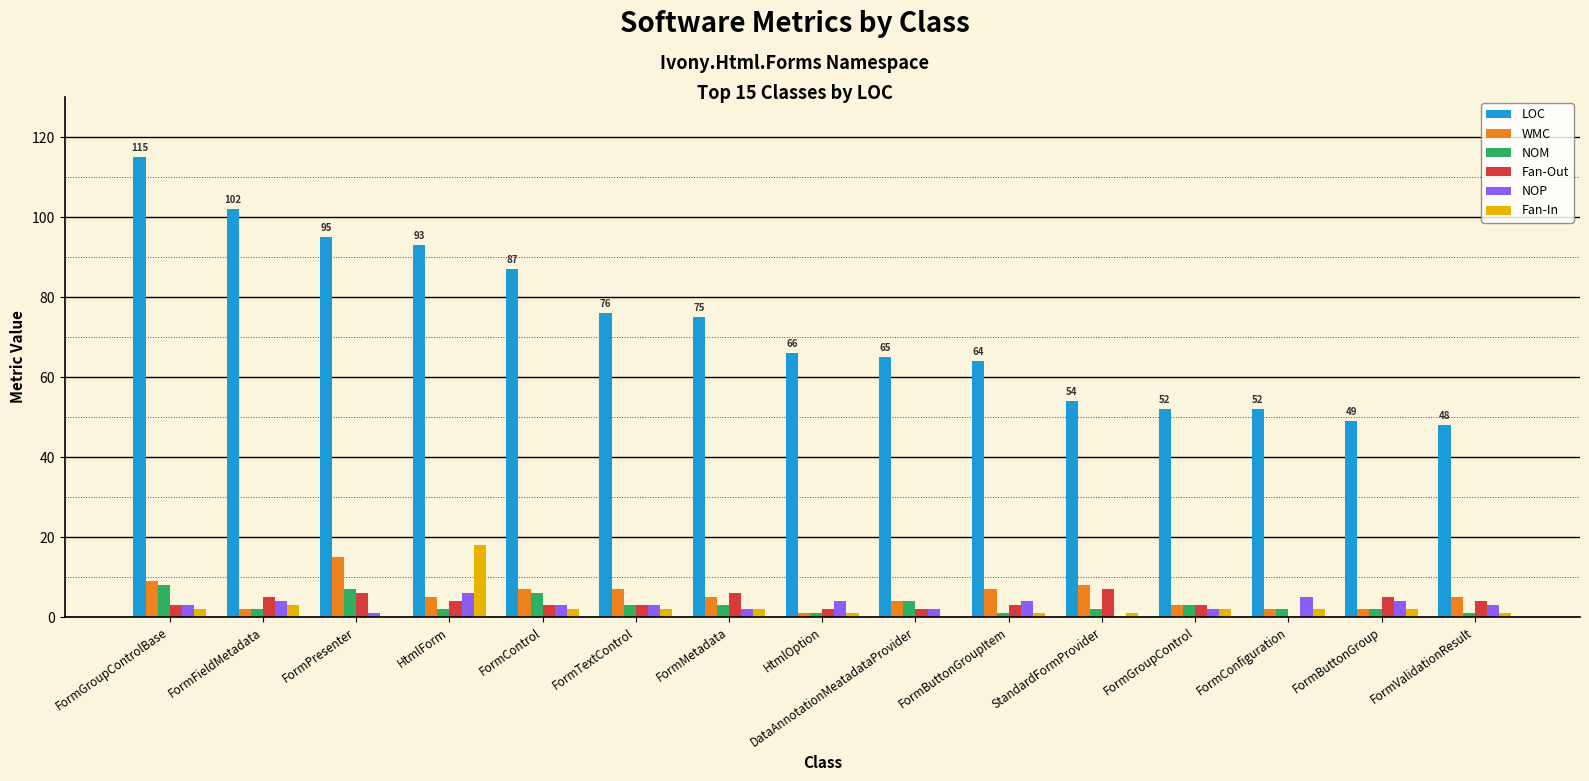

Are the bars horizontal?

No